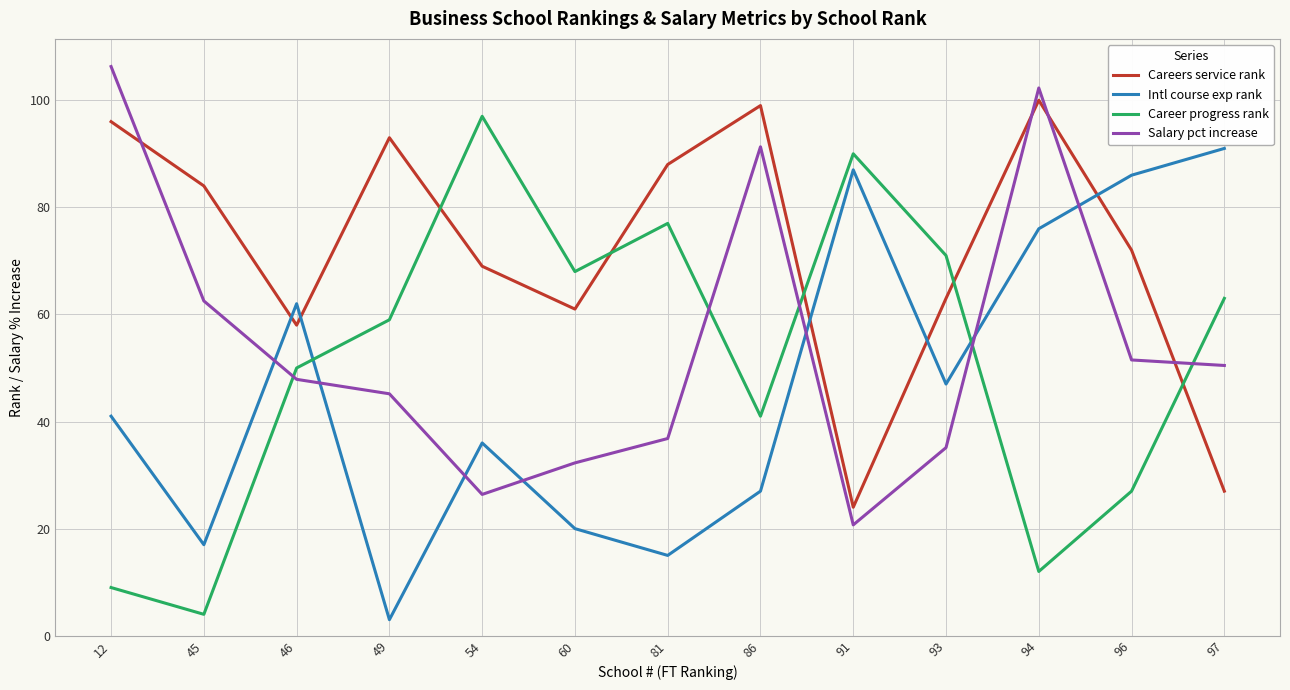

True or false: Careers service rank has a value of 121.1 at 54.

False